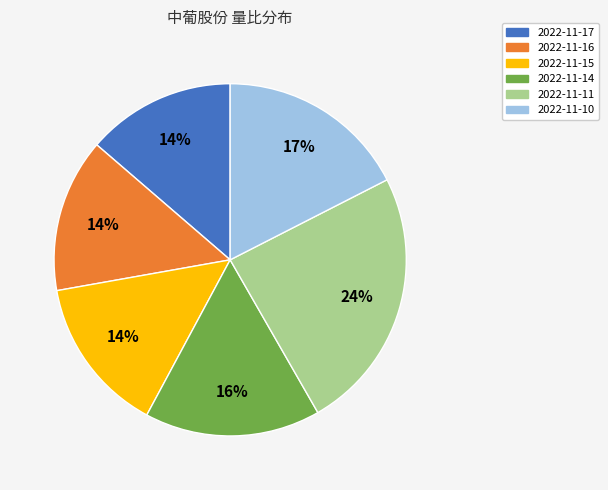

Is it true that 2022-11-11 is 14% of the pie?

False